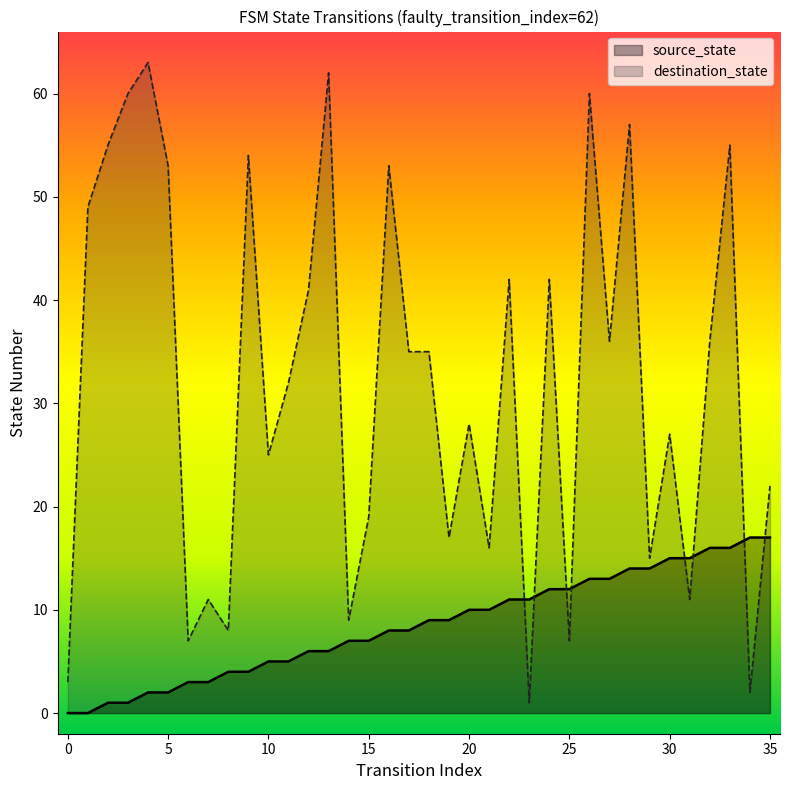

How many distinct data groups are displayed?

2